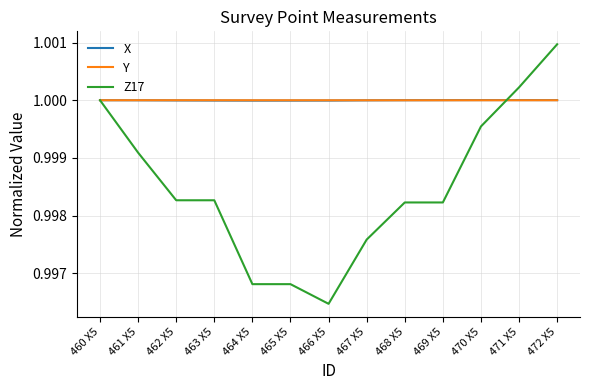

Which series has the largest range (max minus min)?

Z17